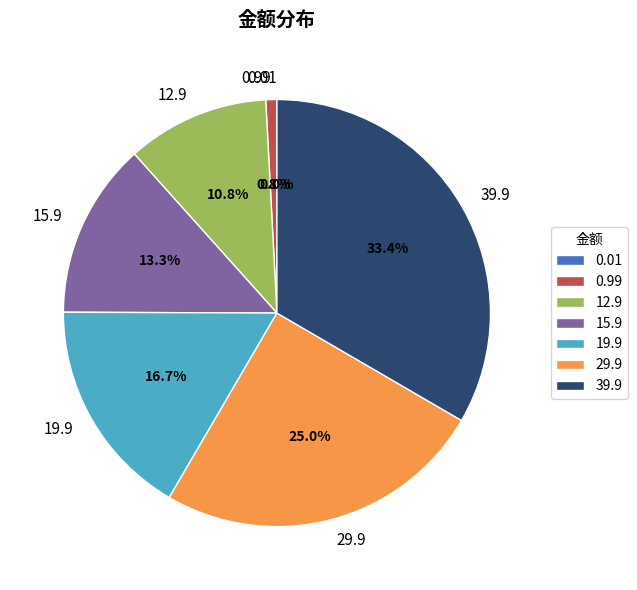

To the nearest percent, what is the difference between the largest and smallest slice percentages?

33%